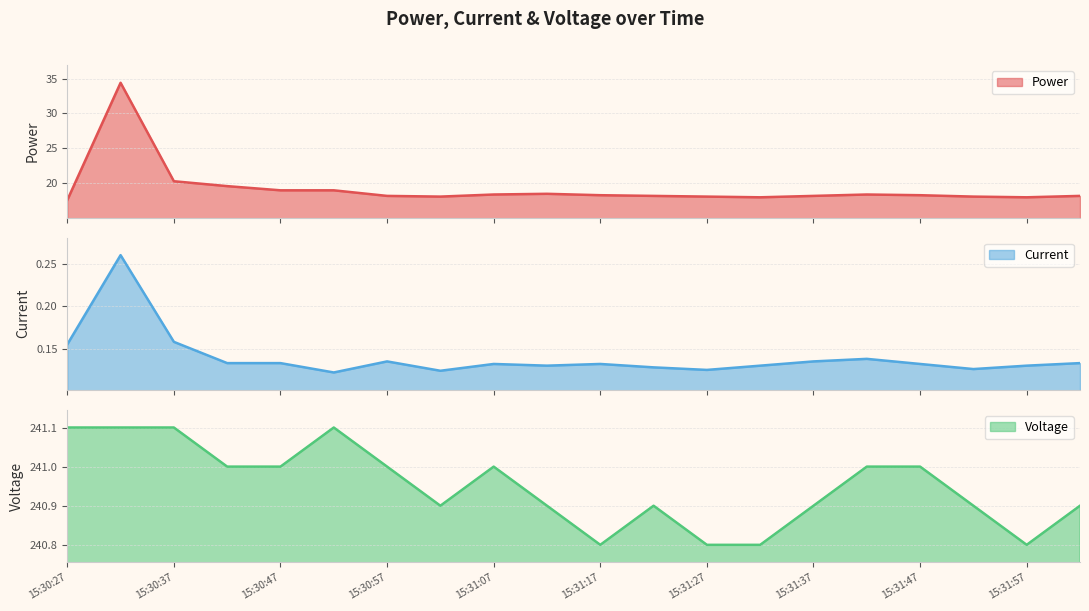

How many lines are shown in the chart?

3